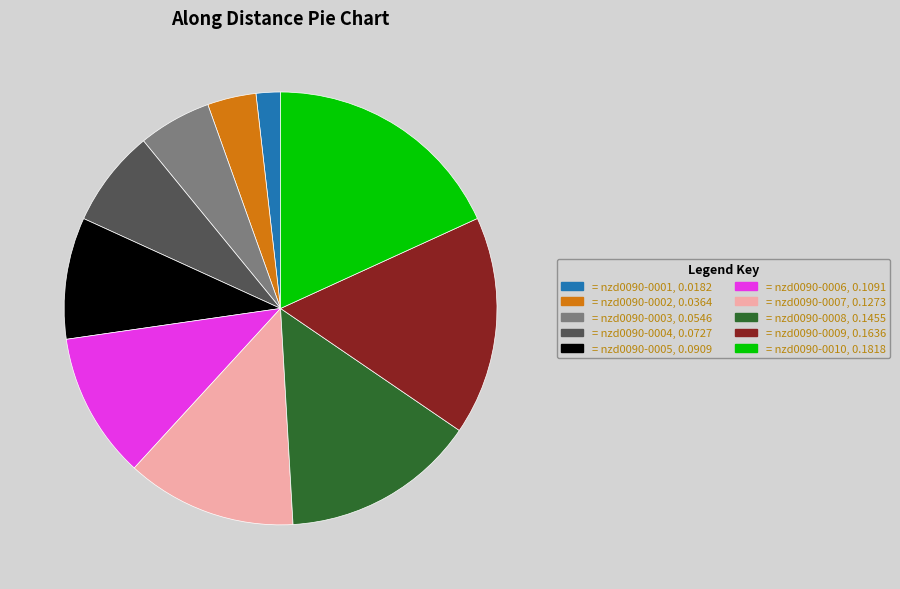

Is there any slice that represents more than half of the pie?

No